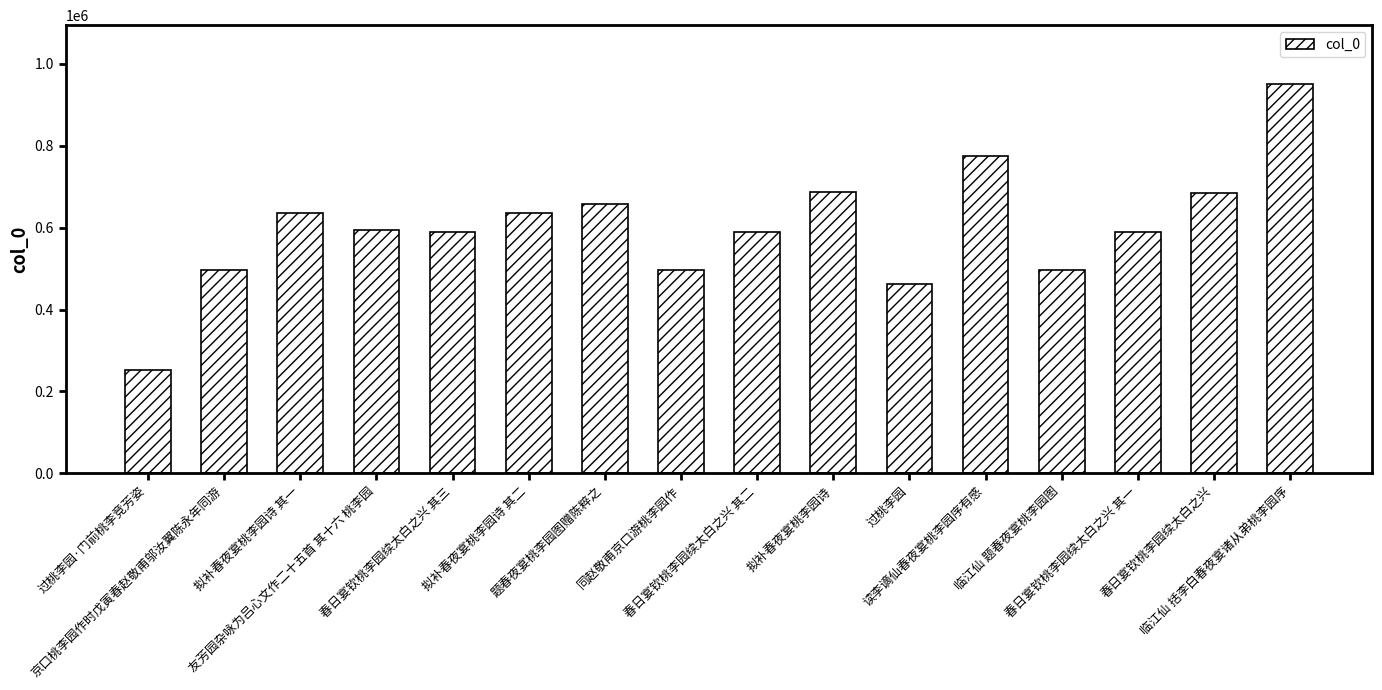

Which has a higher value, 过桃李园·门前桃李竞芳姿 or 拟补春夜宴桃李园诗 其一?

拟补春夜宴桃李园诗 其一